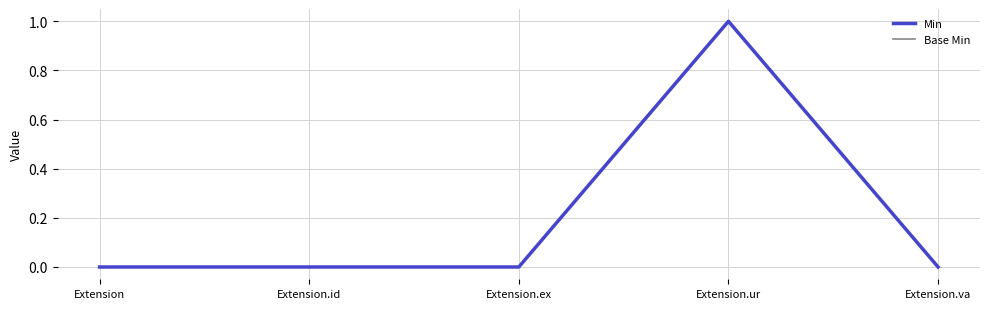

Is this an area chart (filled region under the line)?

No